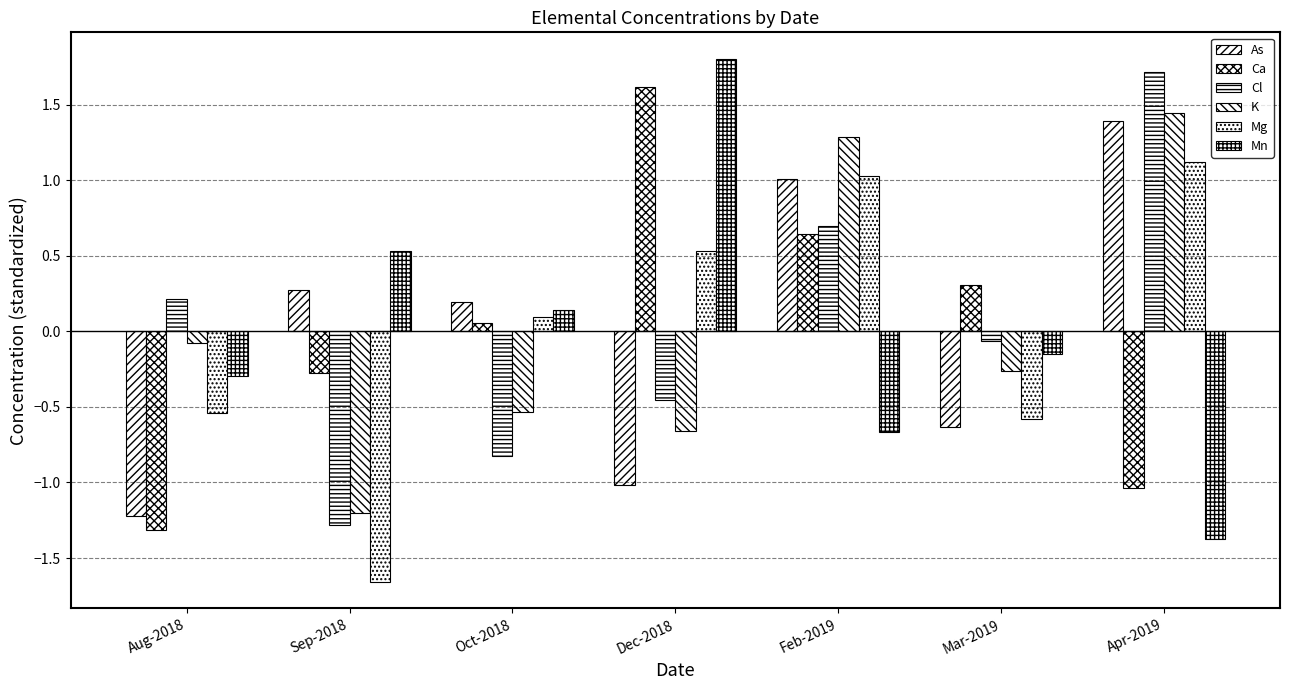

What is the label of the 5th bar from the left?

Feb-2019